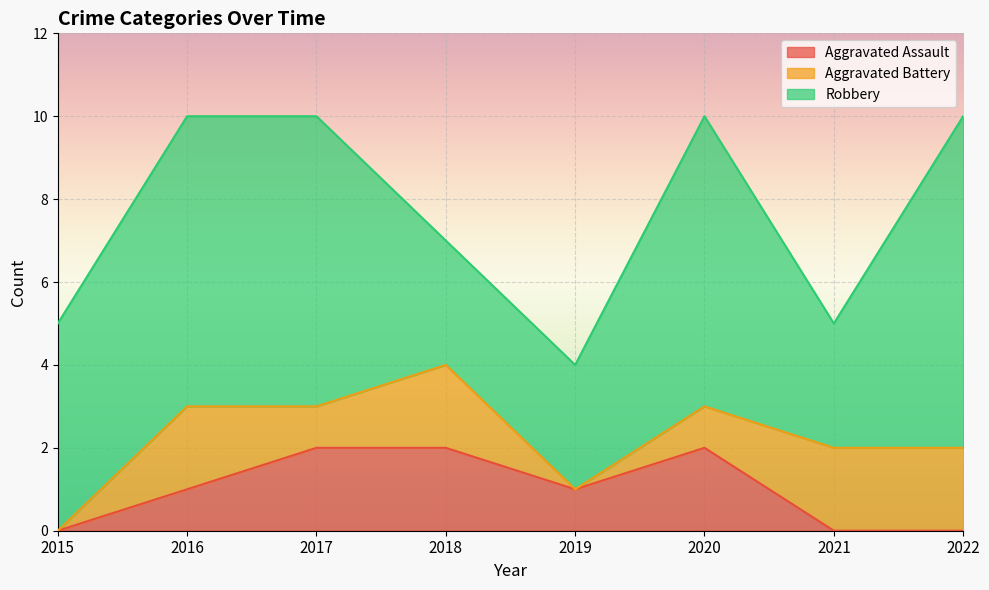

Reading left to right, transcribe all the data shown in this chart.

Aggravated Assault: 2015=0	2016=1	2017=2	2018=2	2019=1	2020=2	2021=0	2022=0
Aggravated Battery: 2015=0	2016=2	2017=1	2018=2	2019=0	2020=1	2021=2	2022=2
Robbery: 2015=5	2016=7	2017=7	2018=3	2019=3	2020=7	2021=3	2022=8